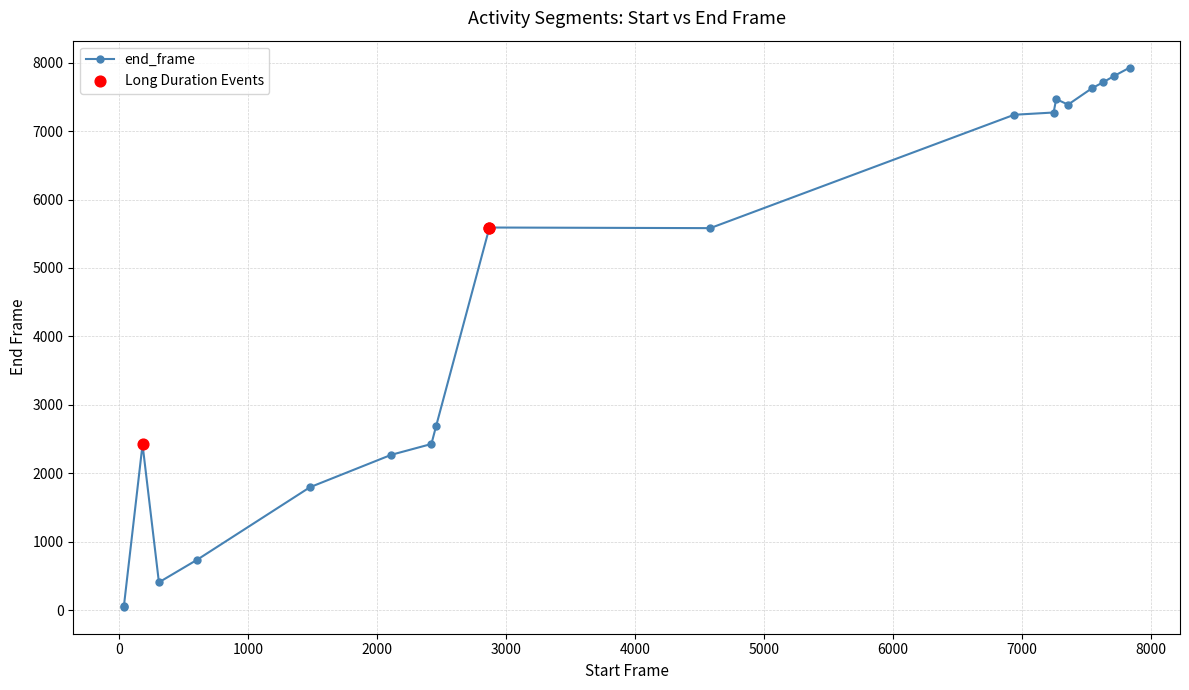

Between 8000 and 2000, which is larger?

8000